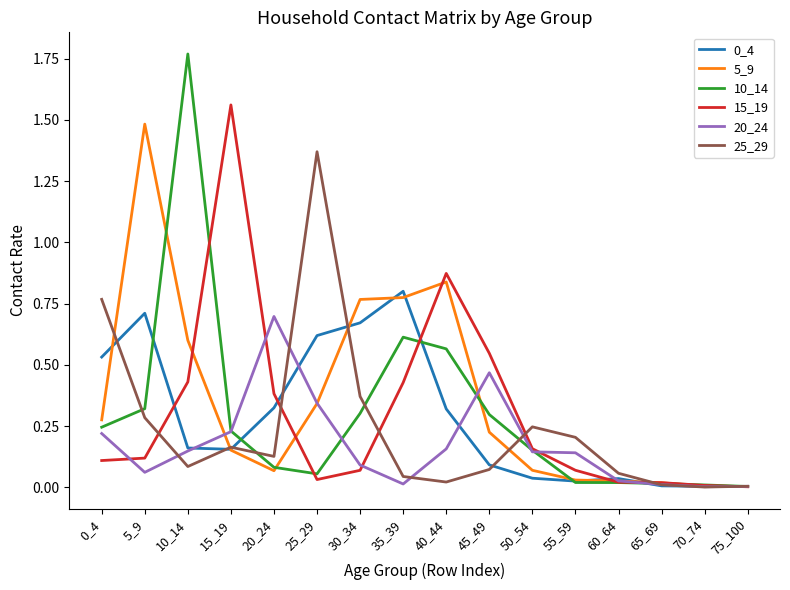

Which series has the widest spread of values?

10_14